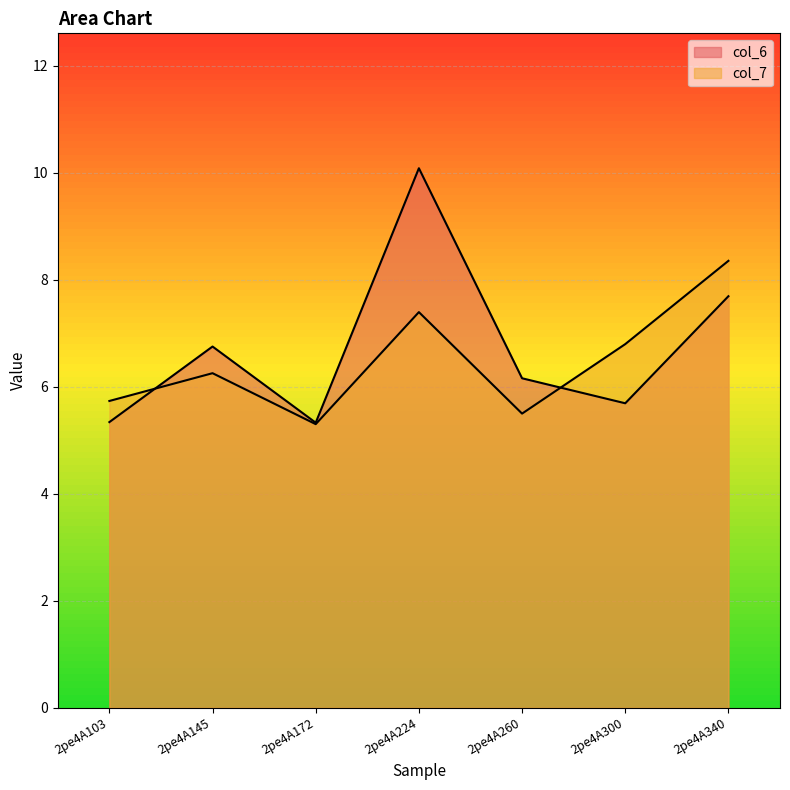

Where is col_6 nearest to the value 7?

2pe4A145